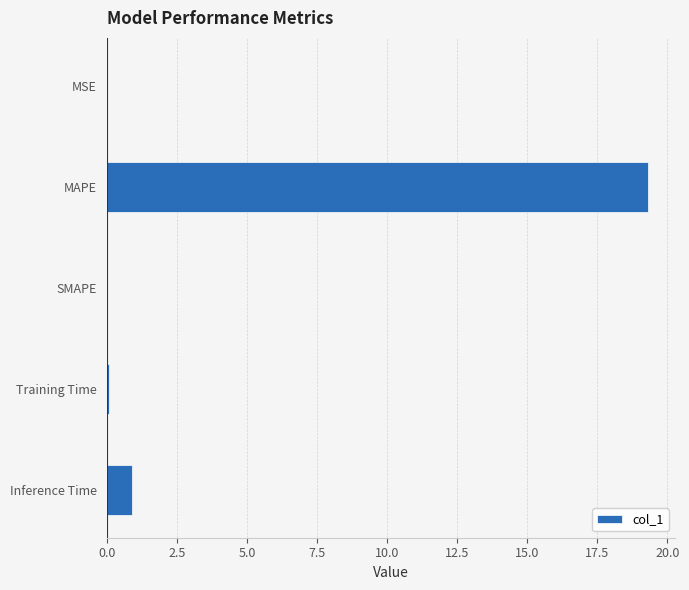

At which label is the value closest to 9?

Inference Time